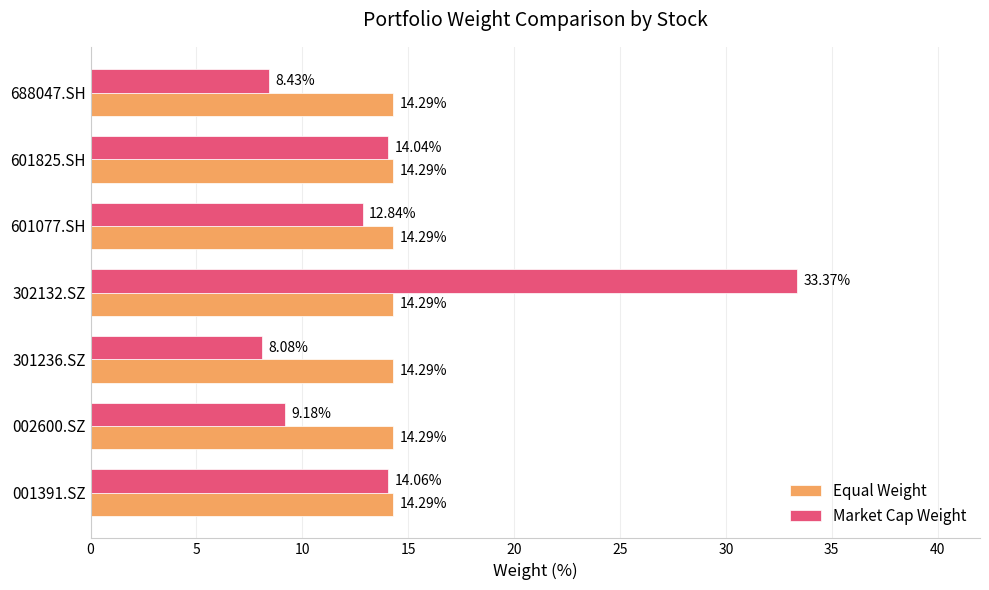

List the labels in order of Market Cap Weight value, smallest first.

301236.SZ, 688047.SH, 002600.SZ, 601077.SH, 601825.SH, 001391.SZ, 302132.SZ